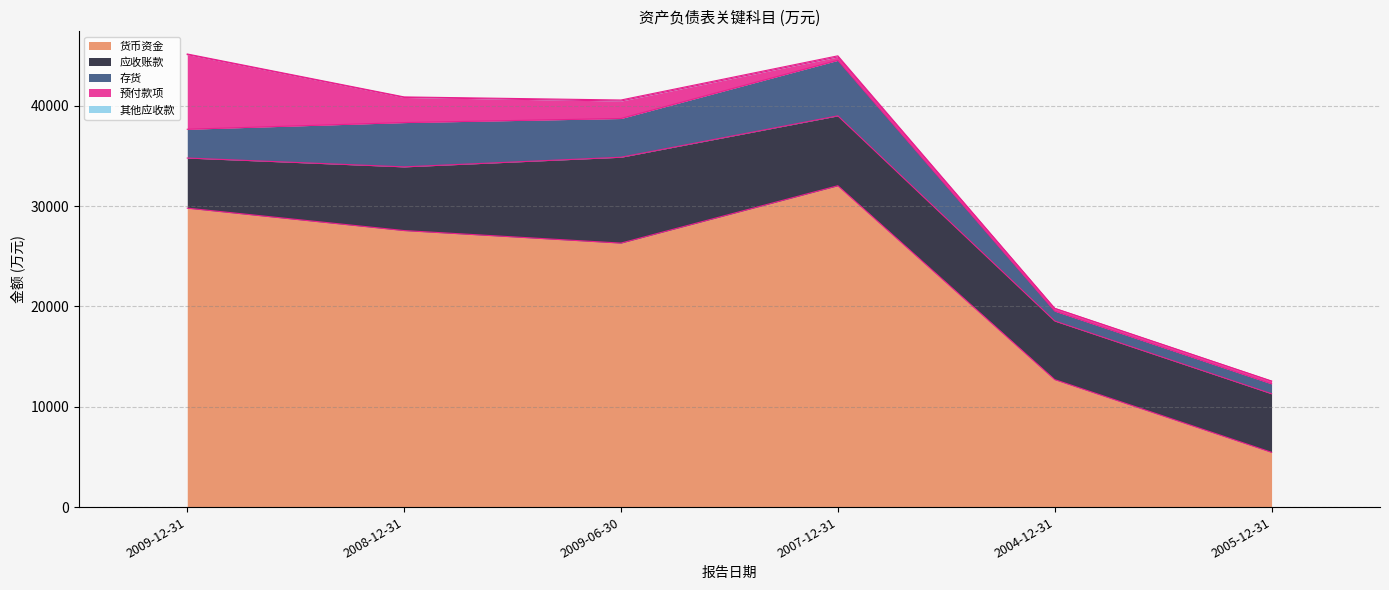

What is the sum of the 存货 values at 2008-12-31 and 2009-06-30?

8276